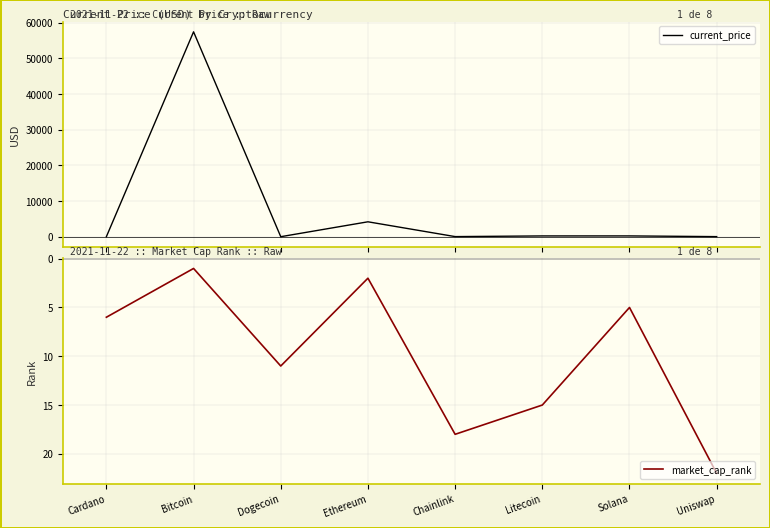

Reading left to right, list all the values displayed in this chart.

current_price: 1.8	57443.0	0.2	4177.8	27.5	215.8	220.3	21.0
market_cap_rank: 6.0	1.0	11.0	2.0	18.0	15.0	5.0	22.0